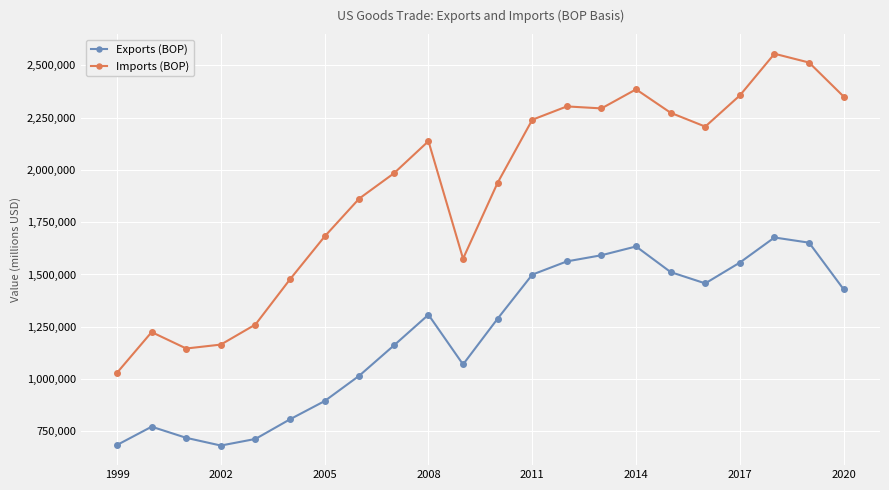

In Imports (BOP), how many points are higher than both neighbors (excluding endpoints)?

5